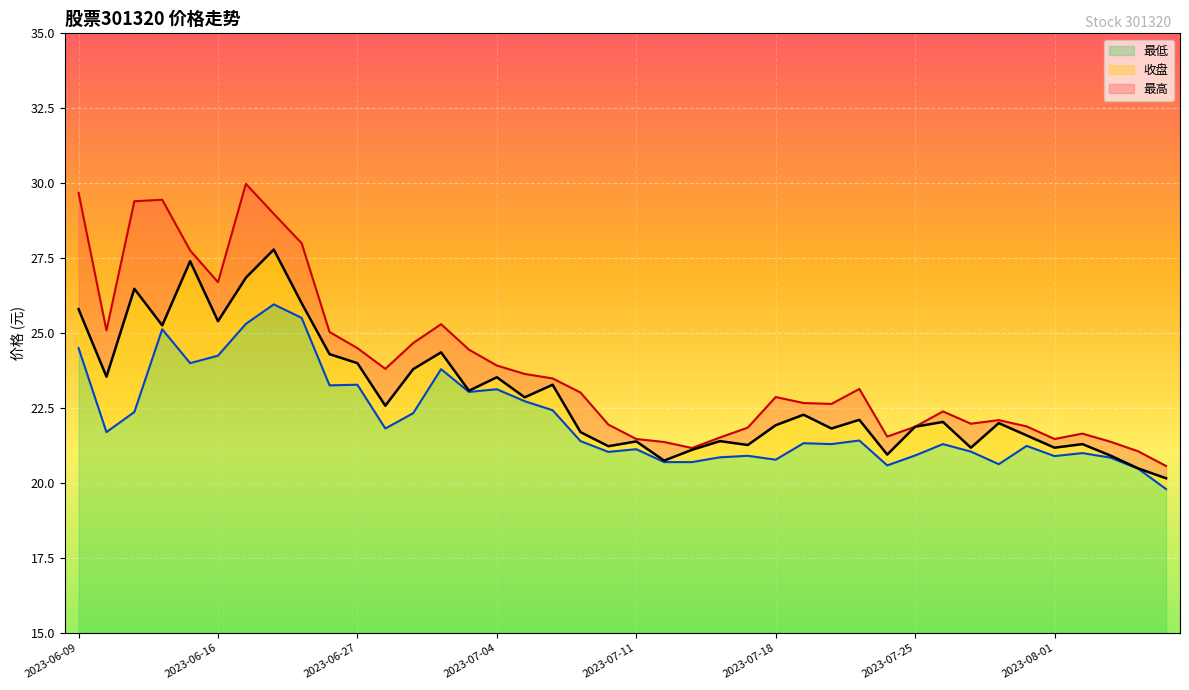

What is the sum of all 最低 values?

284.9